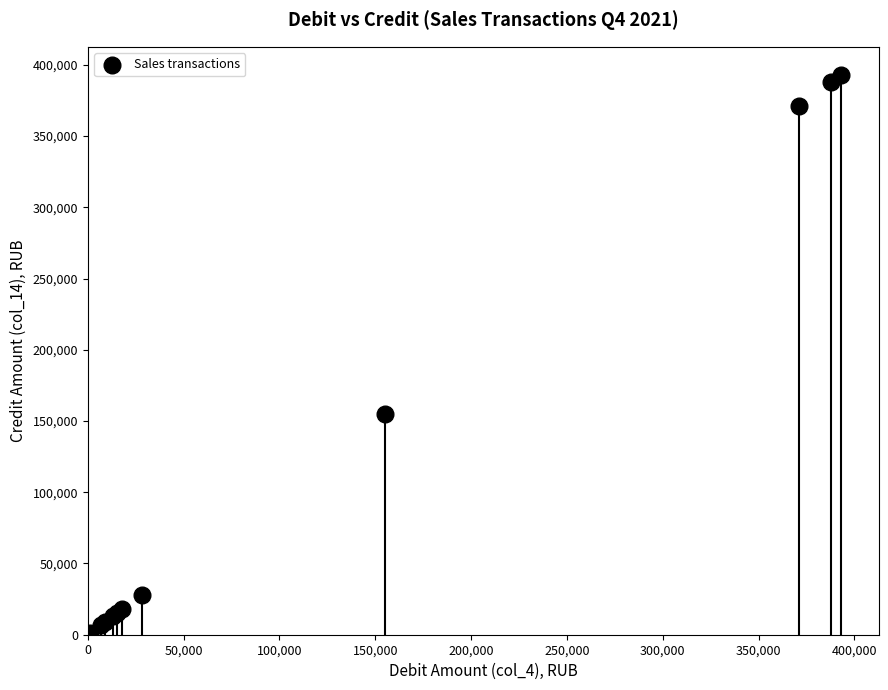

What Y value in the scatter plot is closest to 197165?

154851.8